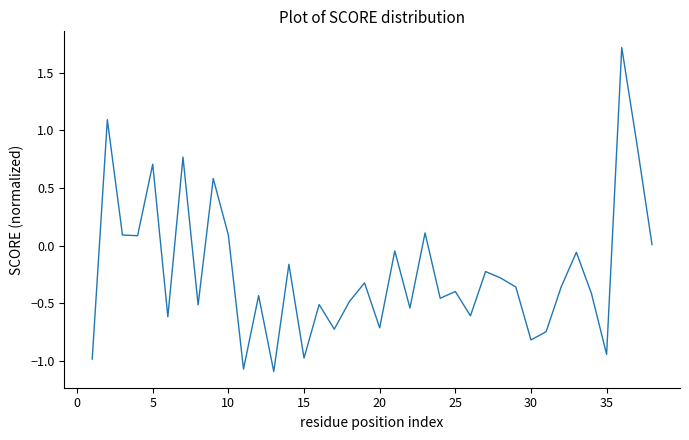

What is the difference between the maximum and minimum values?

2.8